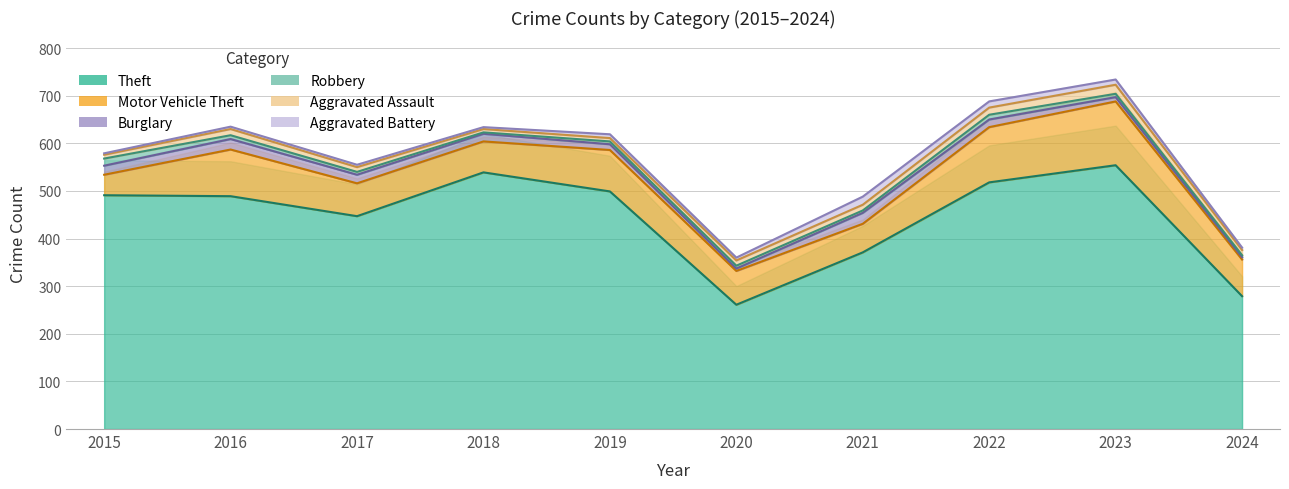

Is the value of Burglary at 2021 greater than the value of Robbery at 2023?

Yes